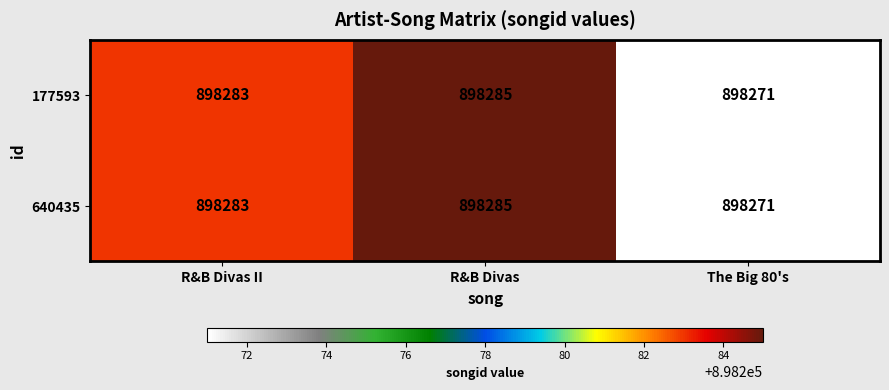

Which category has the highest value across all series?

R&B Divas